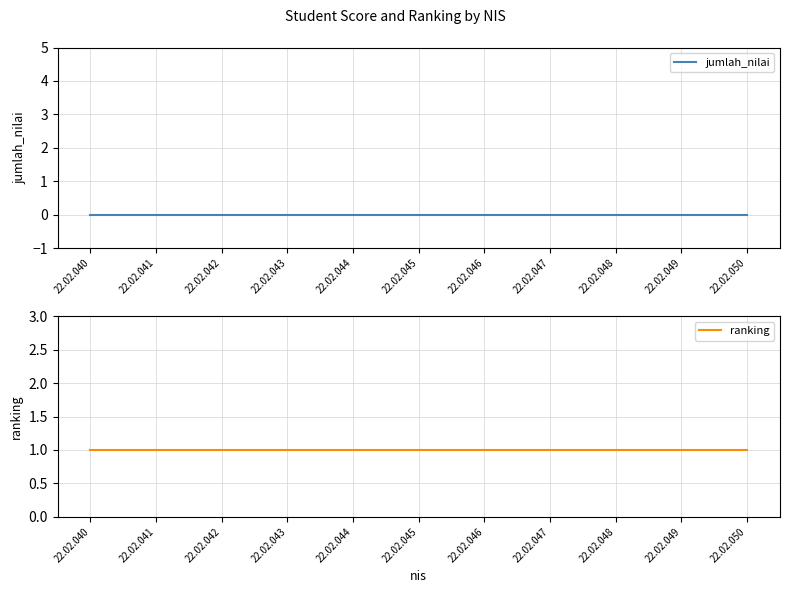

What is the highest value of the ranking series?

1